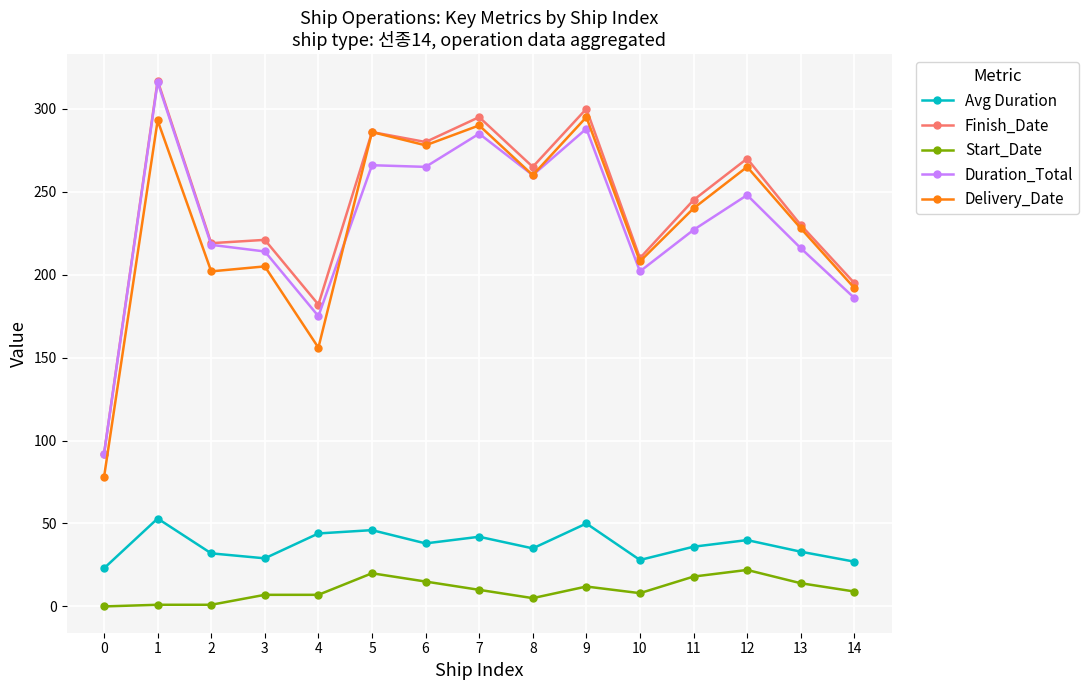

What is the difference between the maximum and minimum values in the Finish_Date series?

225